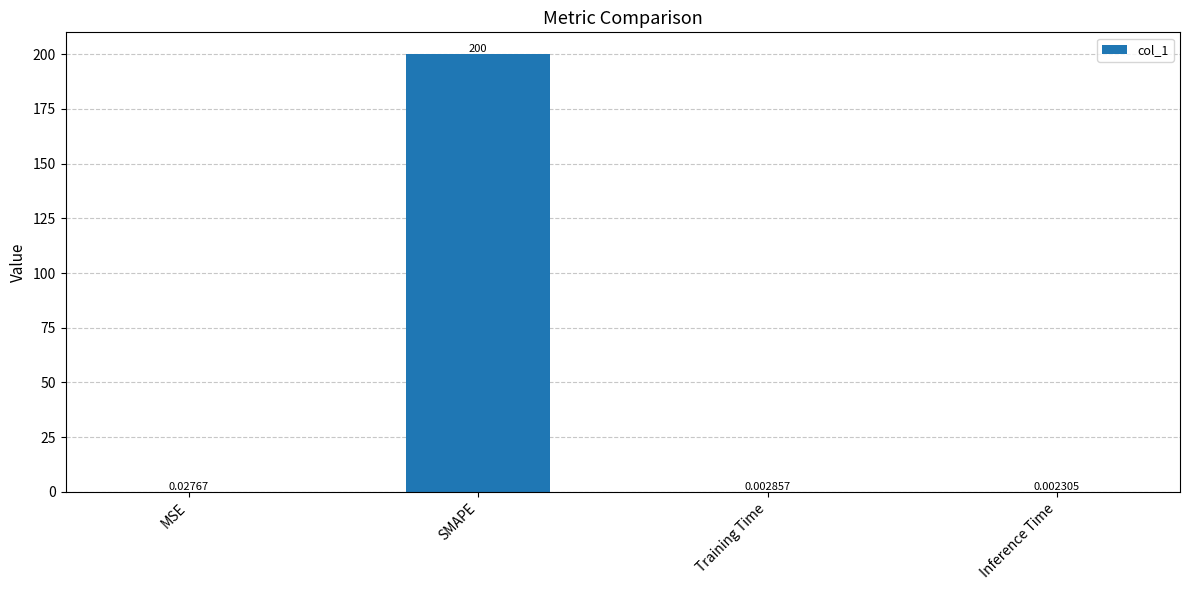

What is the sum of all values?

200.0